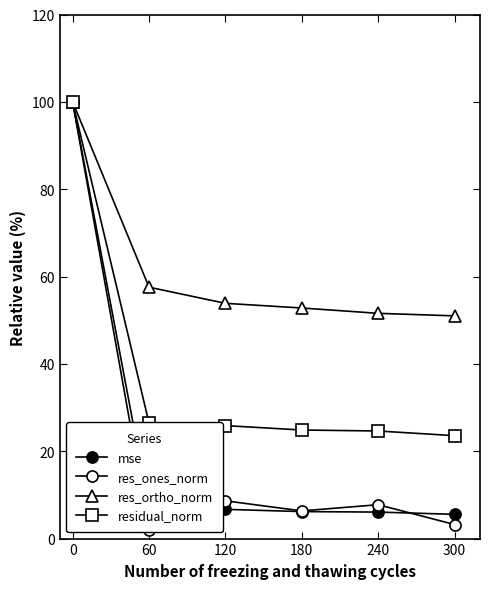

At which category does the chart reach its minimum across all series?

60